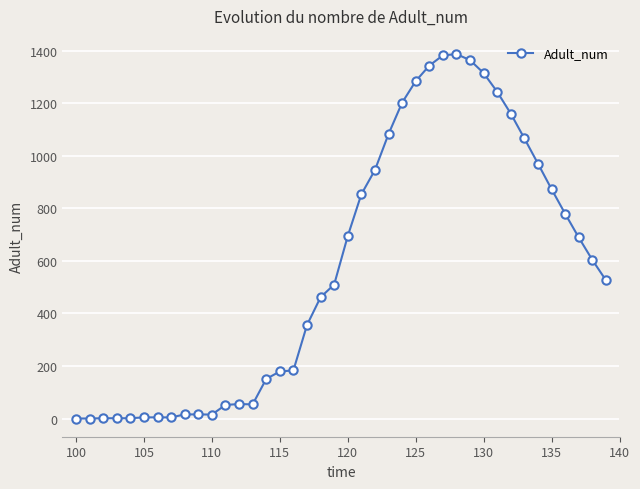

What is the difference between the maximum and minimum values?

1387.5